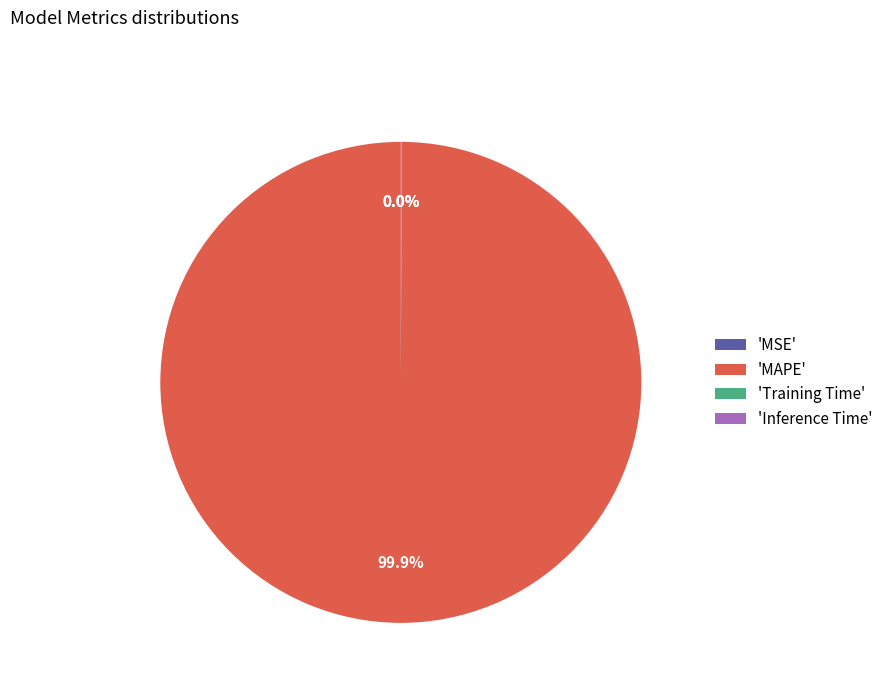

Does any single category account for the majority?

Yes